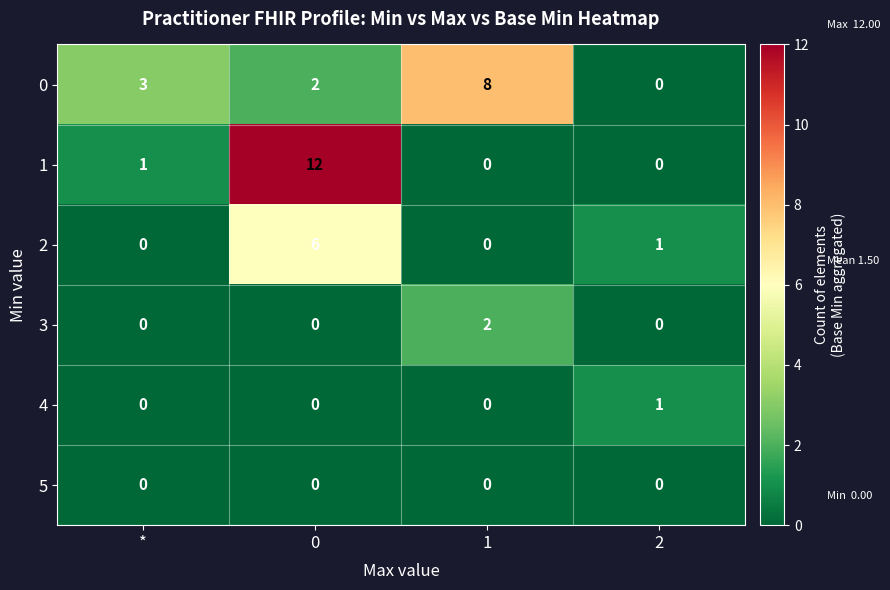

Reading left to right, what are all the values shown in this chart?

0: *=3	0=2	1=8	2=0
1: *=1	0=12	1=0	2=0
2: *=0	0=6	1=0	2=1
3: *=0	0=0	1=2	2=0
4: *=0	0=0	1=0	2=1
5: *=0	0=0	1=0	2=0